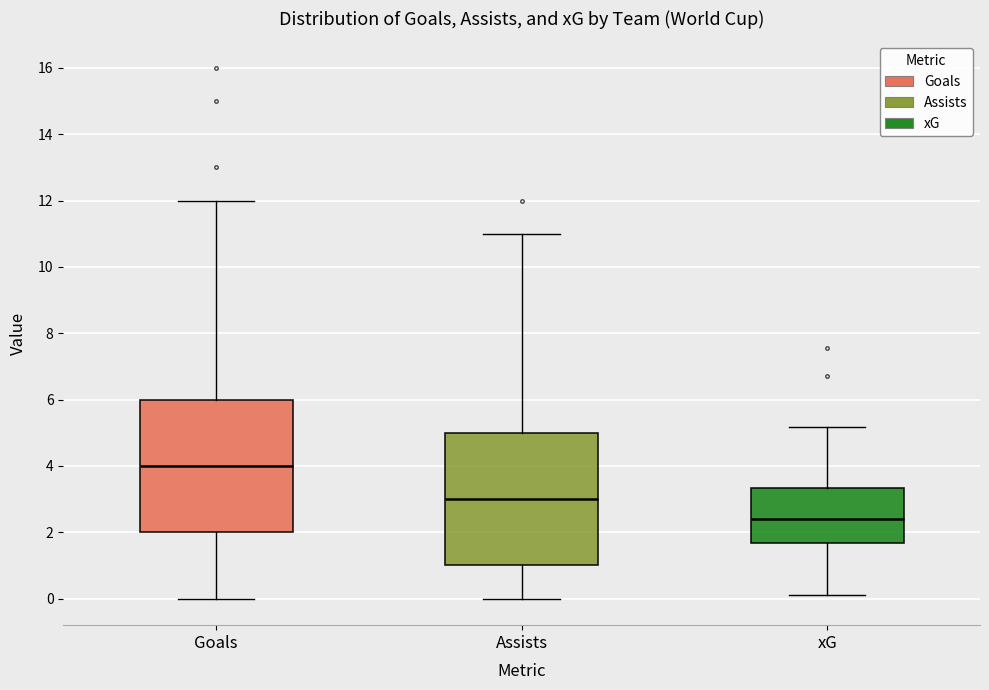

Which box has the lowest median line?

xG